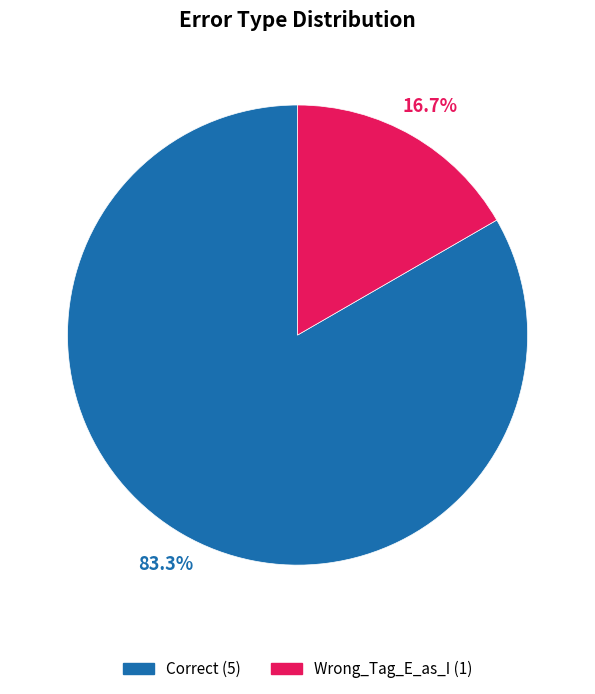

True or false: Wrong_Tag_E_as_I accounts for 17% of the total.

True